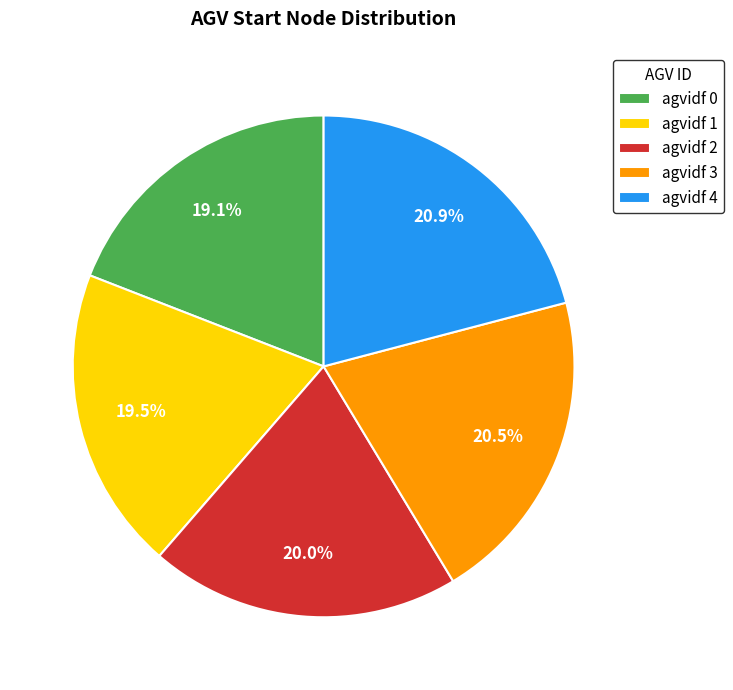

Is there any slice that represents more than half of the pie?

No